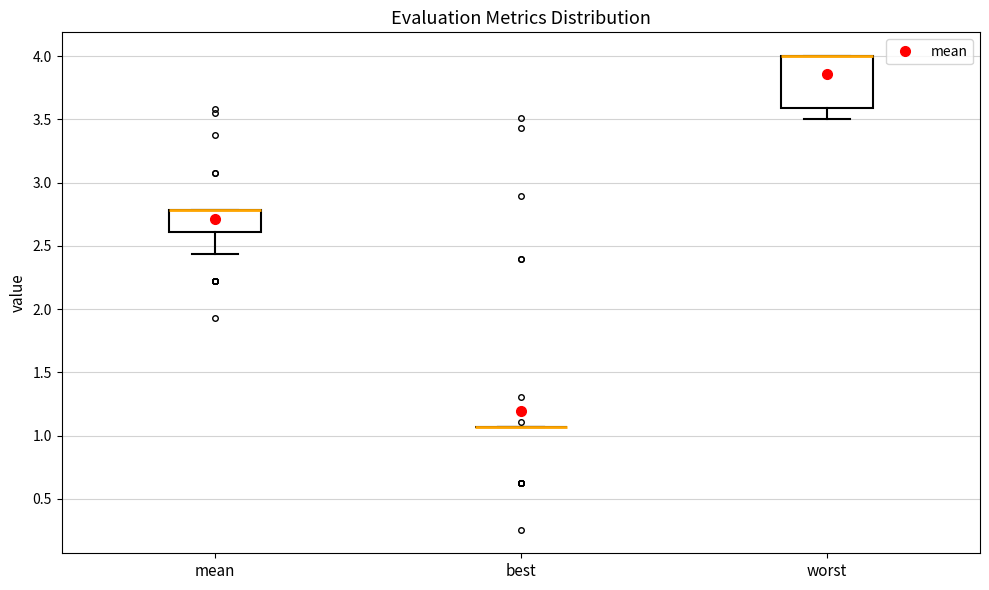

Which box is the tallest, from its lower edge to its upper edge?

worst